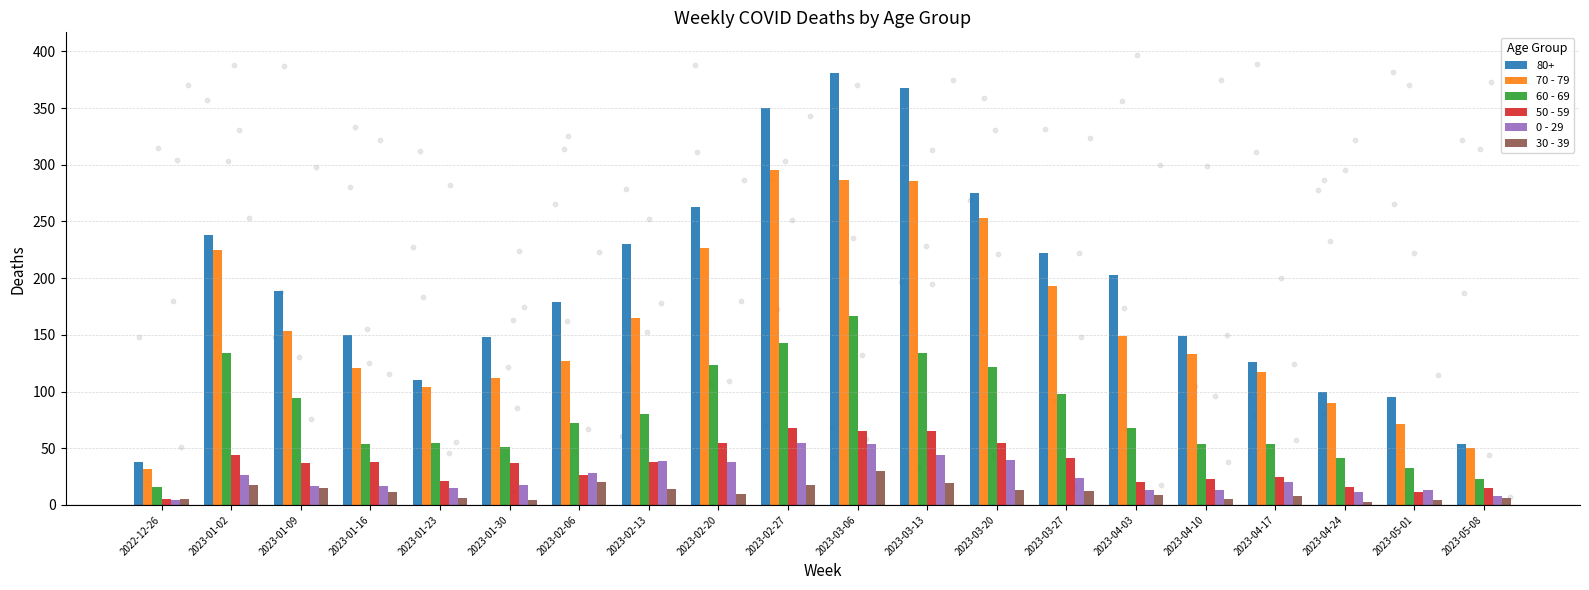

Which series has the widest spread of Y values?

70 - 79